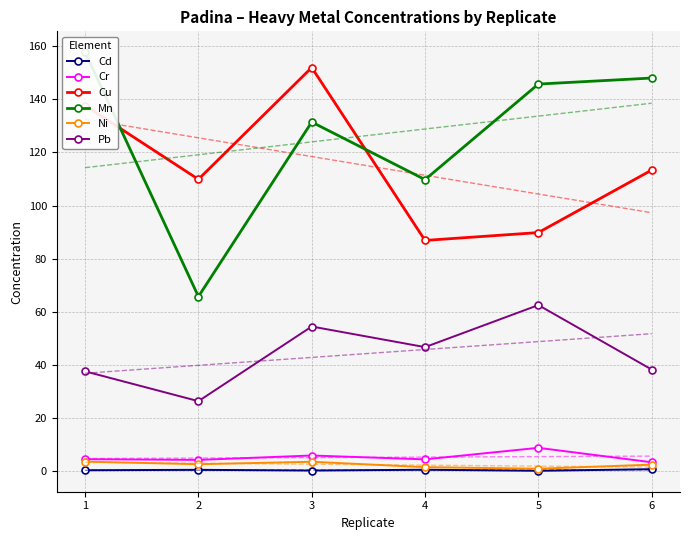

What is the average value of the Cd series?

0.5